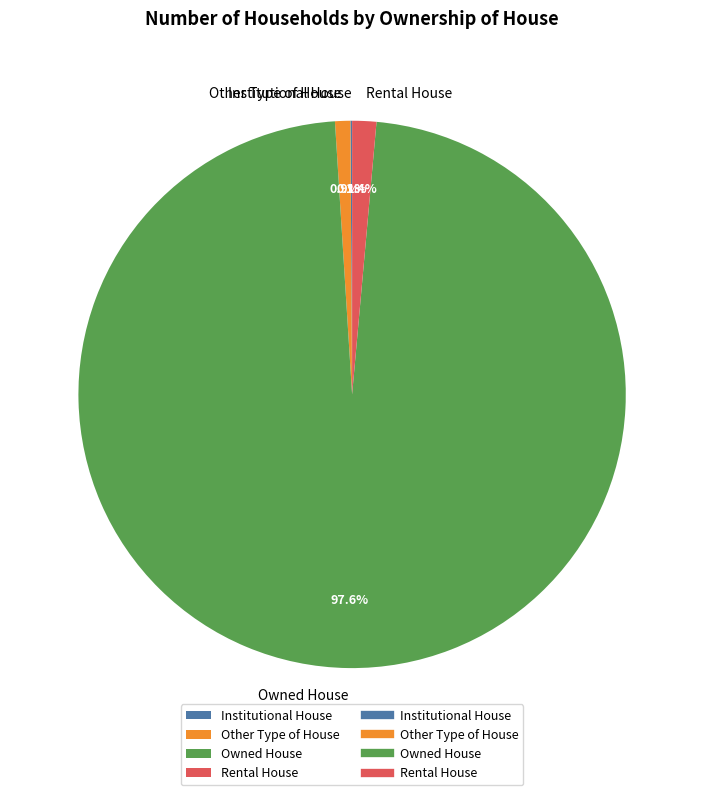

To the nearest percent, what percentage of the pie is Other Type of House?

1%